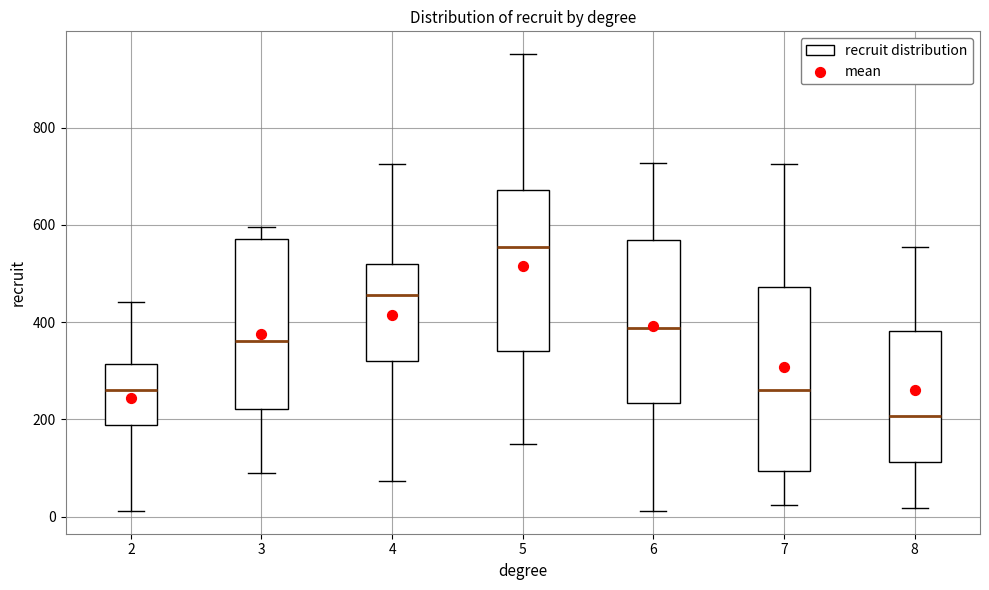

Comparing the boxes themselves (not the whiskers), which one is the tallest?

7